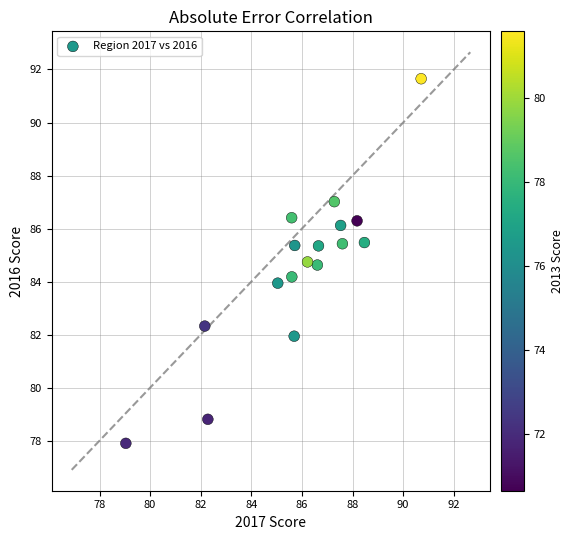

What is the range of Y values (max minus min)?

13.8